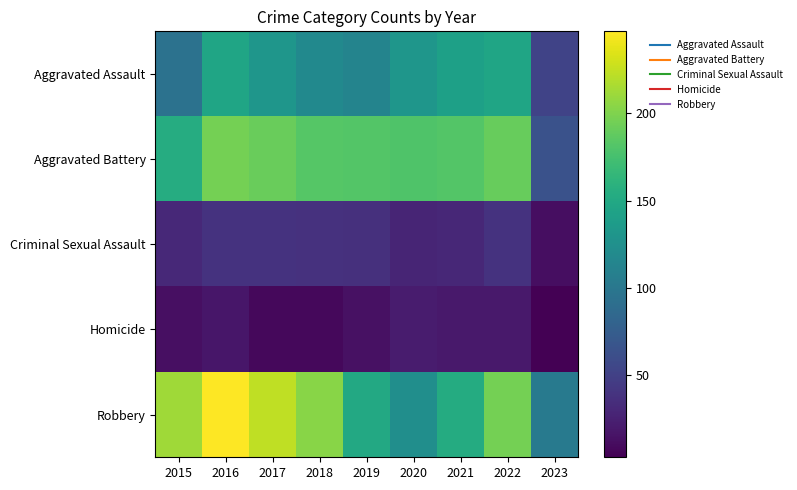

Between 2017 and 2019, which series saw the biggest shift?

Robbery